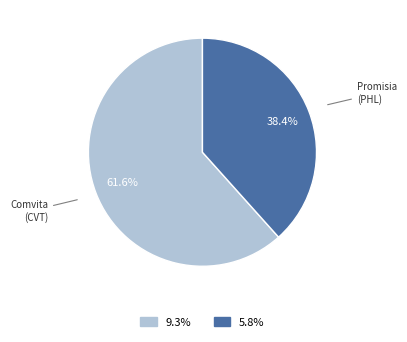

What portion of the pie excludes 5.8%?

61.6%